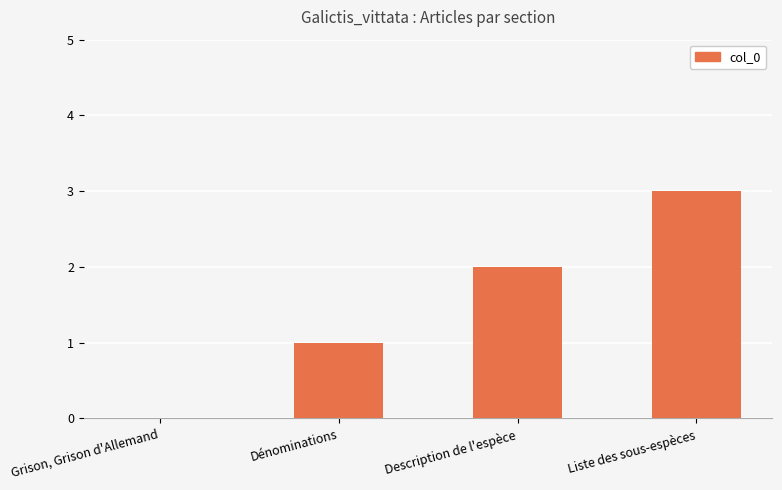

Count the number of data series in this chart.

1